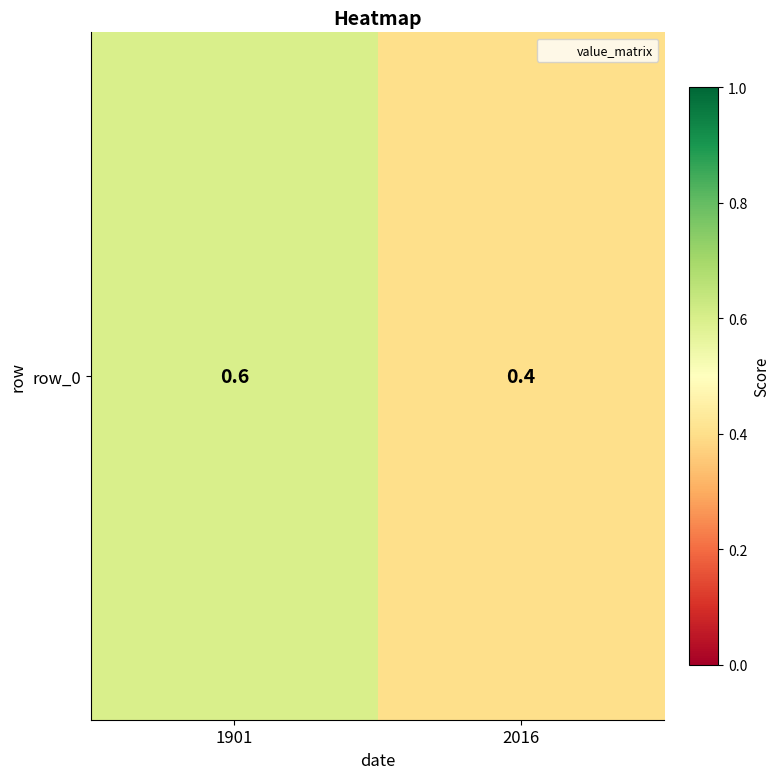

Which category has the highest value across all series?

1901